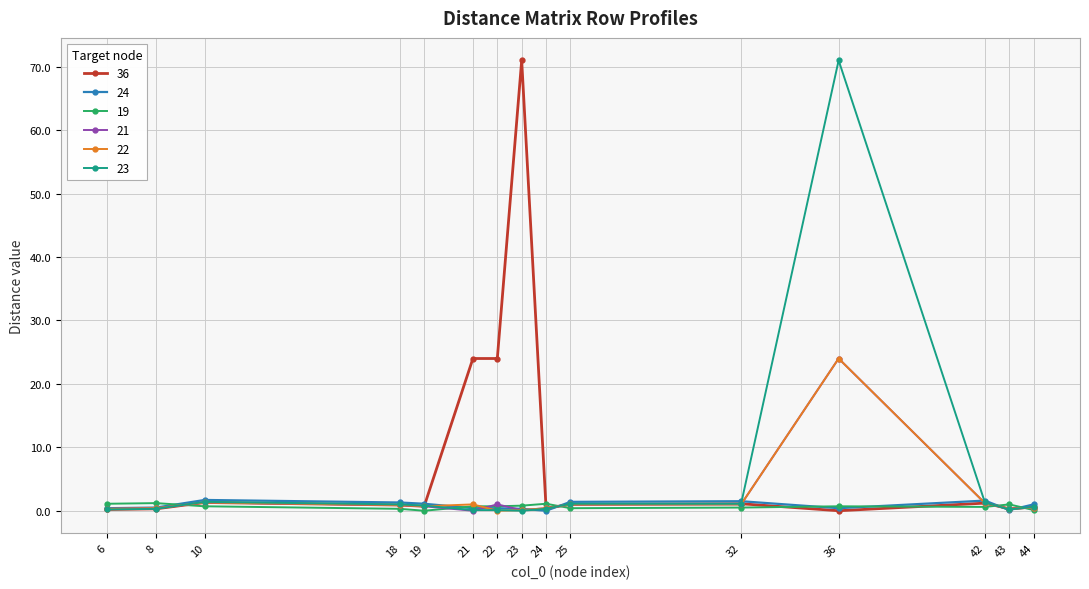

True or false: 36 has more than 0 interior local peaks.

True